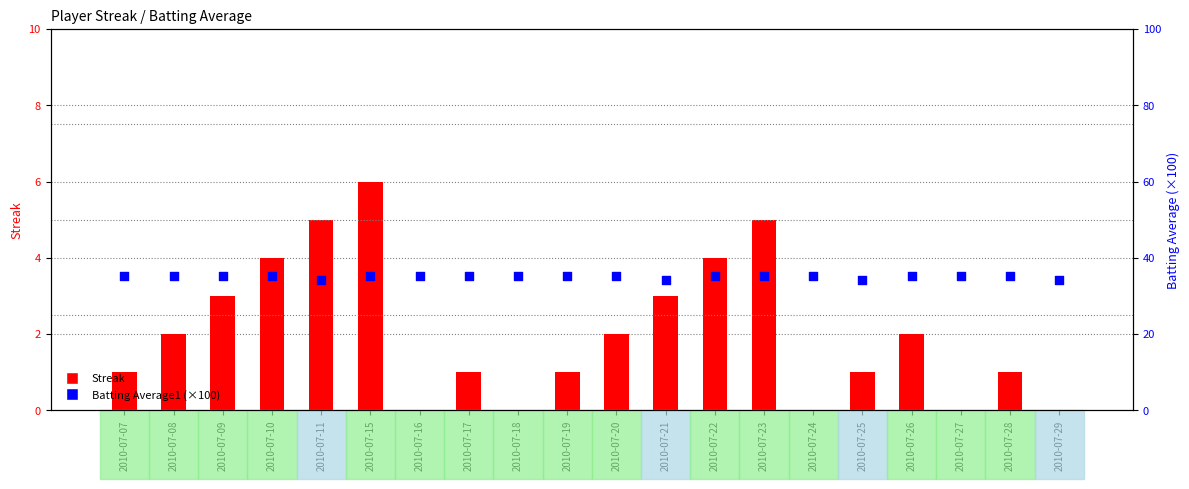

What is the total value across all series at 2010-07-17?

36.2